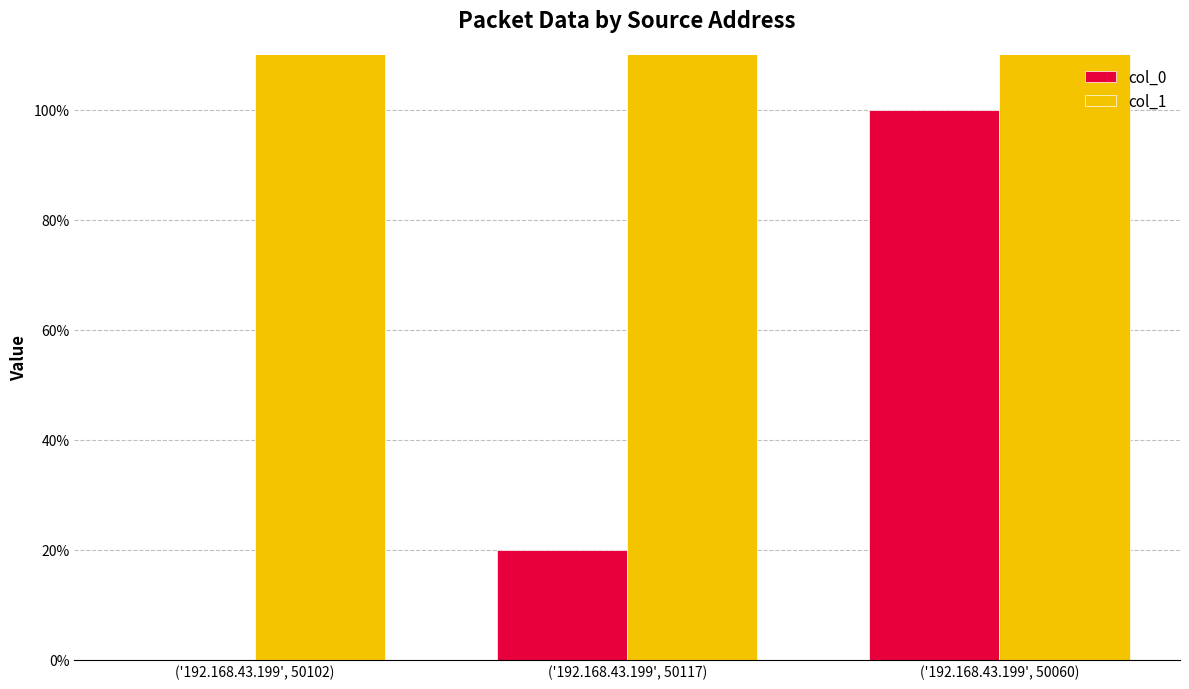

What is the value of the col_1 bar at the 2nd from the left?

132.0